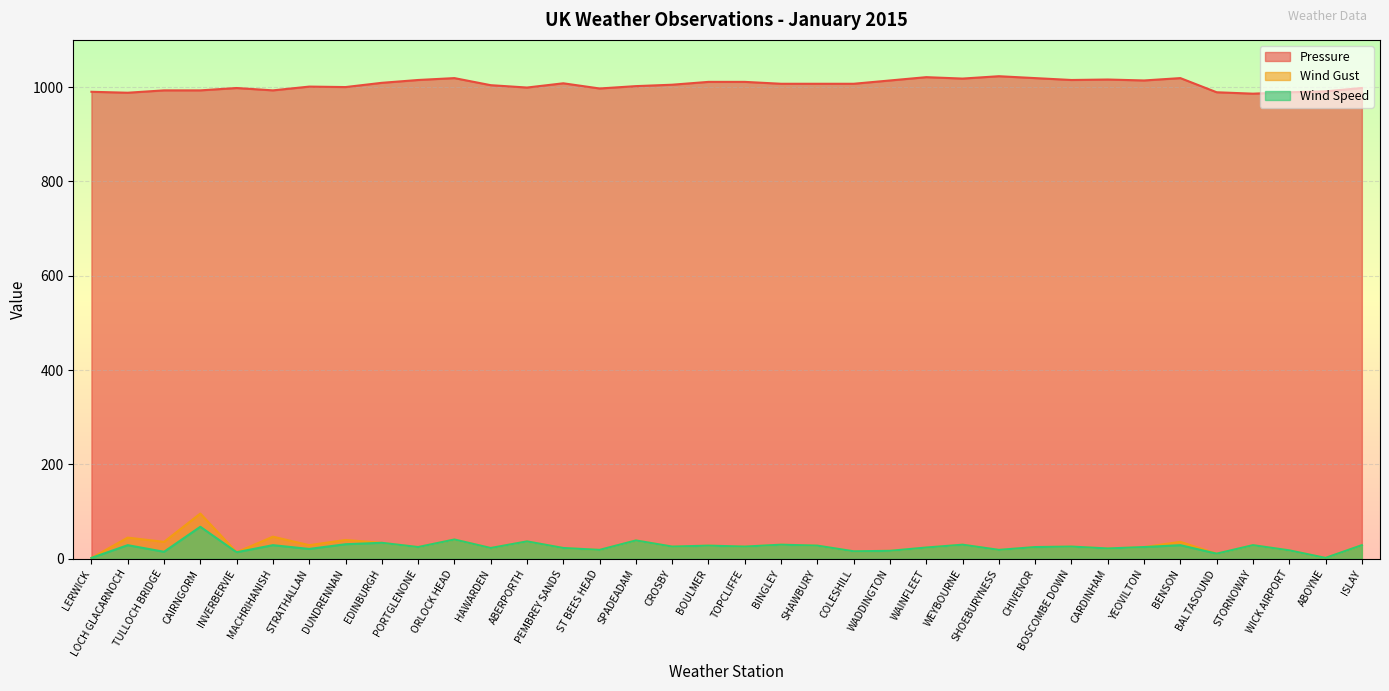

In Wind Speed, how many points are lower than both neighbors (excluding endpoints)?

13